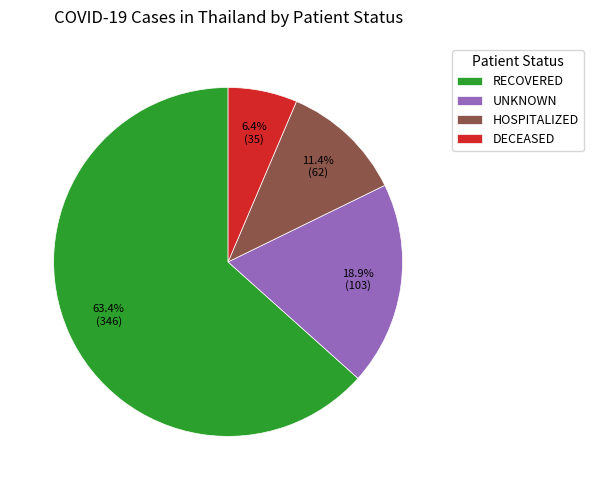

Does DECEASED account for over 50% of the chart?

No